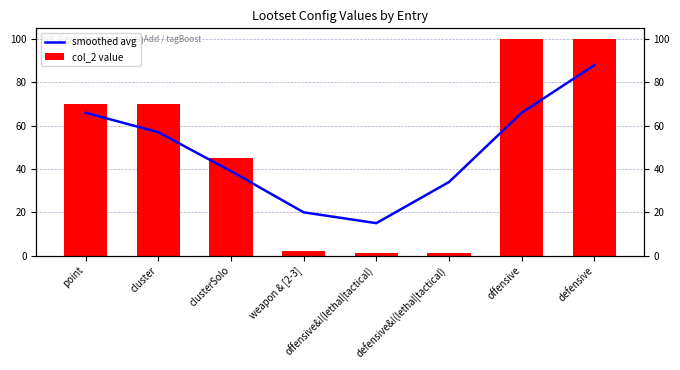

What is the approximate value of smoothed avg at point, to the nearest 5?

65